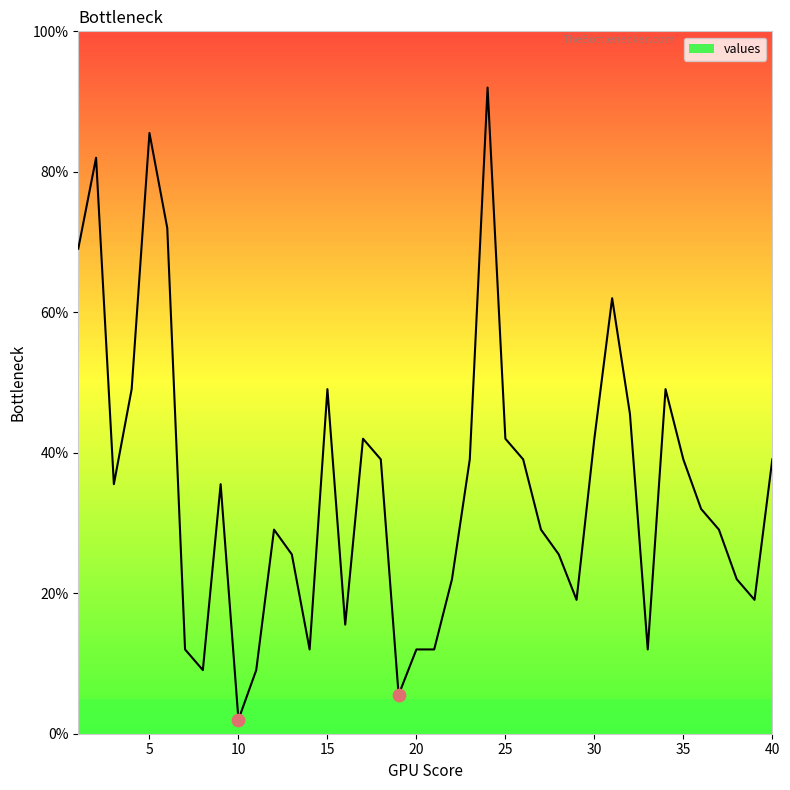

What is the smallest value displayed?

2.0